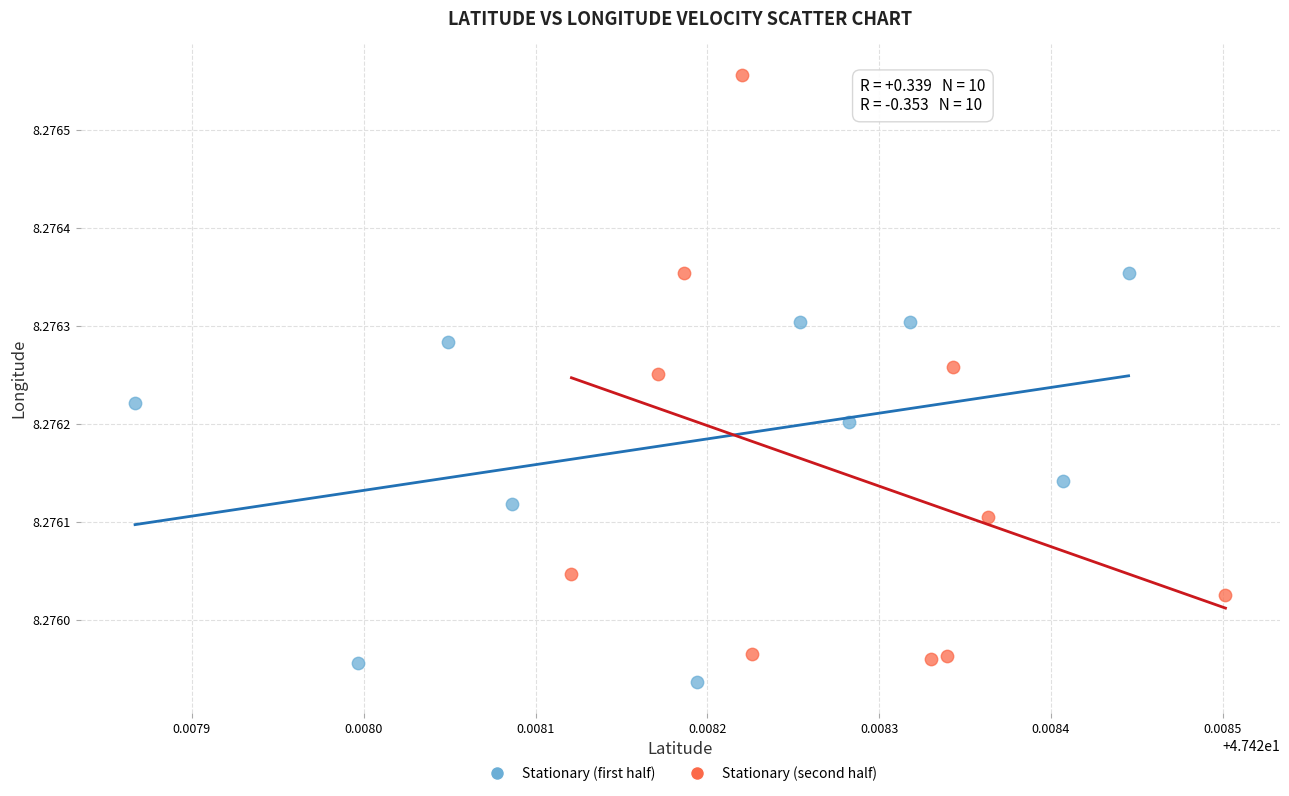

Which series contains the highest Y value?

Stationary (second half)